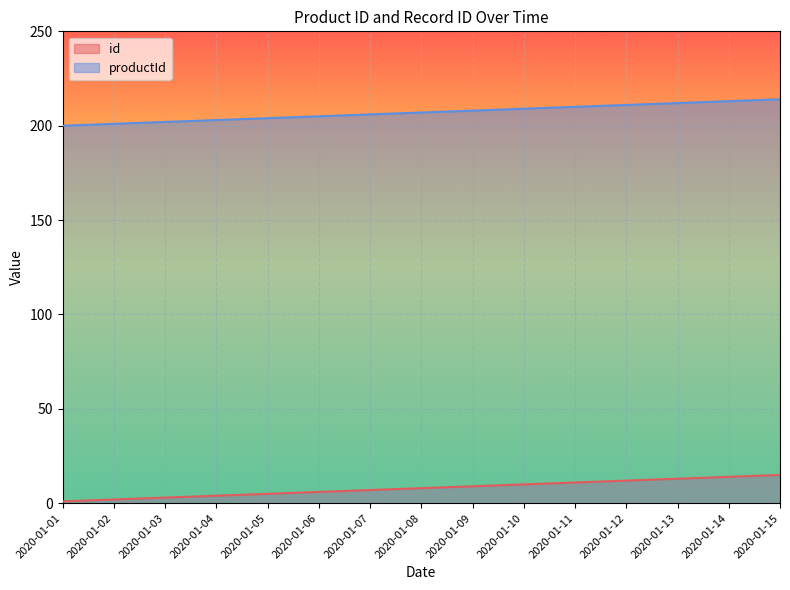

At which label does id first exceed 8?

2020-01-09